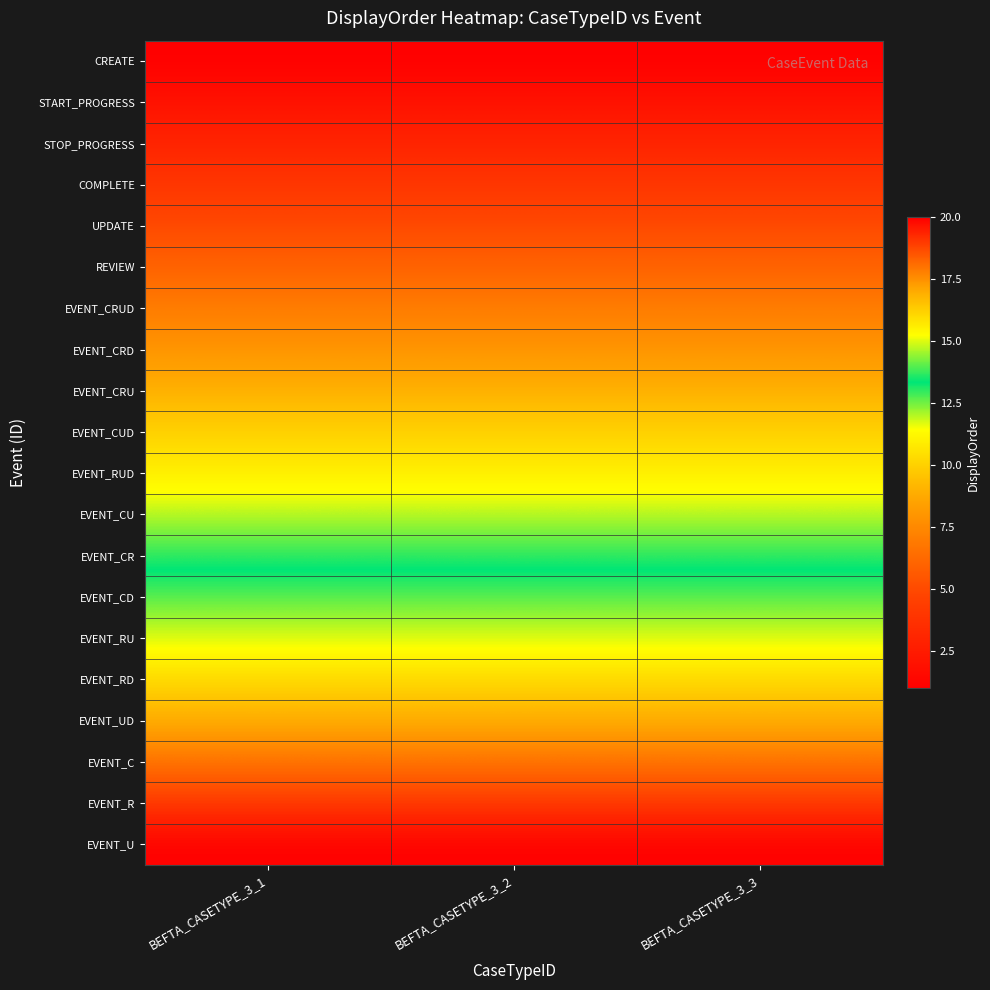

Reading left to right, list all the values displayed in this chart.

CREATE: BEFTA_CASETYPE_3_1=1	BEFTA_CASETYPE_3_2=1	BEFTA_CASETYPE_3_3=1
START_PROGRESS: BEFTA_CASETYPE_3_1=2	BEFTA_CASETYPE_3_2=2	BEFTA_CASETYPE_3_3=2
STOP_PROGRESS: BEFTA_CASETYPE_3_1=3	BEFTA_CASETYPE_3_2=3	BEFTA_CASETYPE_3_3=3
COMPLETE: BEFTA_CASETYPE_3_1=4	BEFTA_CASETYPE_3_2=4	BEFTA_CASETYPE_3_3=4
UPDATE: BEFTA_CASETYPE_3_1=5	BEFTA_CASETYPE_3_2=5	BEFTA_CASETYPE_3_3=5
REVIEW: BEFTA_CASETYPE_3_1=6	BEFTA_CASETYPE_3_2=6	BEFTA_CASETYPE_3_3=6
EVENT_CRUD: BEFTA_CASETYPE_3_1=7	BEFTA_CASETYPE_3_2=7	BEFTA_CASETYPE_3_3=7
EVENT_CRD: BEFTA_CASETYPE_3_1=8	BEFTA_CASETYPE_3_2=8	BEFTA_CASETYPE_3_3=8
EVENT_CRU: BEFTA_CASETYPE_3_1=9	BEFTA_CASETYPE_3_2=9	BEFTA_CASETYPE_3_3=9
EVENT_CUD: BEFTA_CASETYPE_3_1=10	BEFTA_CASETYPE_3_2=10	BEFTA_CASETYPE_3_3=10
EVENT_RUD: BEFTA_CASETYPE_3_1=11	BEFTA_CASETYPE_3_2=11	BEFTA_CASETYPE_3_3=11
EVENT_CU: BEFTA_CASETYPE_3_1=12	BEFTA_CASETYPE_3_2=12	BEFTA_CASETYPE_3_3=12
EVENT_CR: BEFTA_CASETYPE_3_1=13	BEFTA_CASETYPE_3_2=13	BEFTA_CASETYPE_3_3=13
EVENT_CD: BEFTA_CASETYPE_3_1=14	BEFTA_CASETYPE_3_2=14	BEFTA_CASETYPE_3_3=14
EVENT_RU: BEFTA_CASETYPE_3_1=15	BEFTA_CASETYPE_3_2=15	BEFTA_CASETYPE_3_3=15
EVENT_RD: BEFTA_CASETYPE_3_1=16	BEFTA_CASETYPE_3_2=16	BEFTA_CASETYPE_3_3=16
EVENT_UD: BEFTA_CASETYPE_3_1=17	BEFTA_CASETYPE_3_2=17	BEFTA_CASETYPE_3_3=17
EVENT_C: BEFTA_CASETYPE_3_1=18	BEFTA_CASETYPE_3_2=18	BEFTA_CASETYPE_3_3=18
EVENT_R: BEFTA_CASETYPE_3_1=19	BEFTA_CASETYPE_3_2=19	BEFTA_CASETYPE_3_3=19
EVENT_U: BEFTA_CASETYPE_3_1=20	BEFTA_CASETYPE_3_2=20	BEFTA_CASETYPE_3_3=20